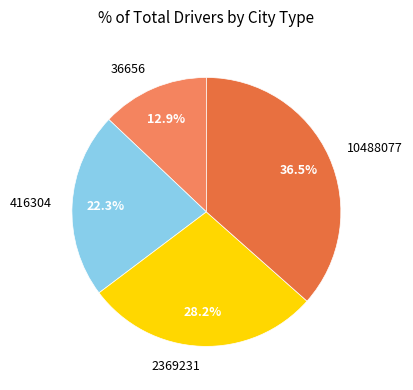

Count the number of slices in the pie.

4